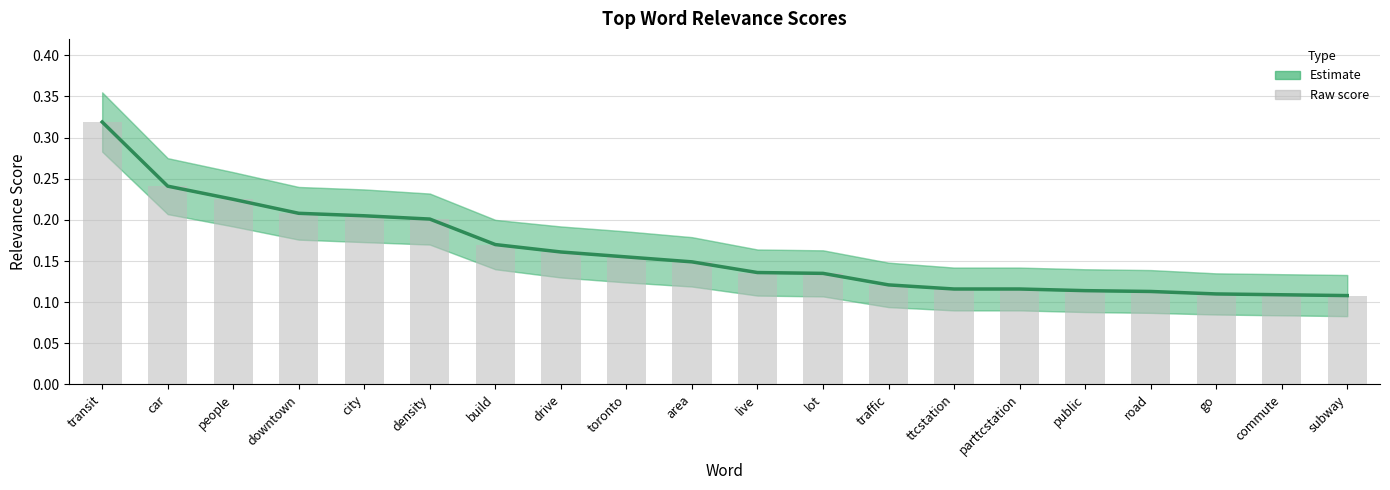

What is the difference between the second highest and second lowest values in the Raw score series?

0.1